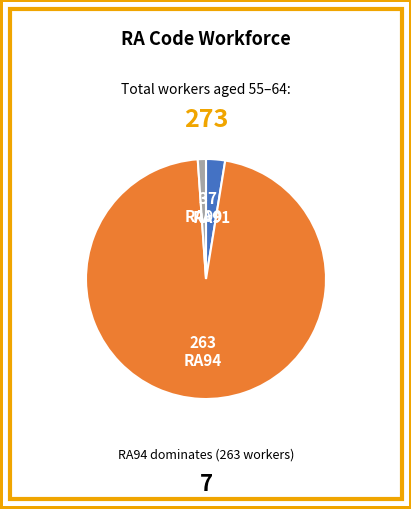

Do RA94 and RA91 together represent more than half of the pie?

Yes